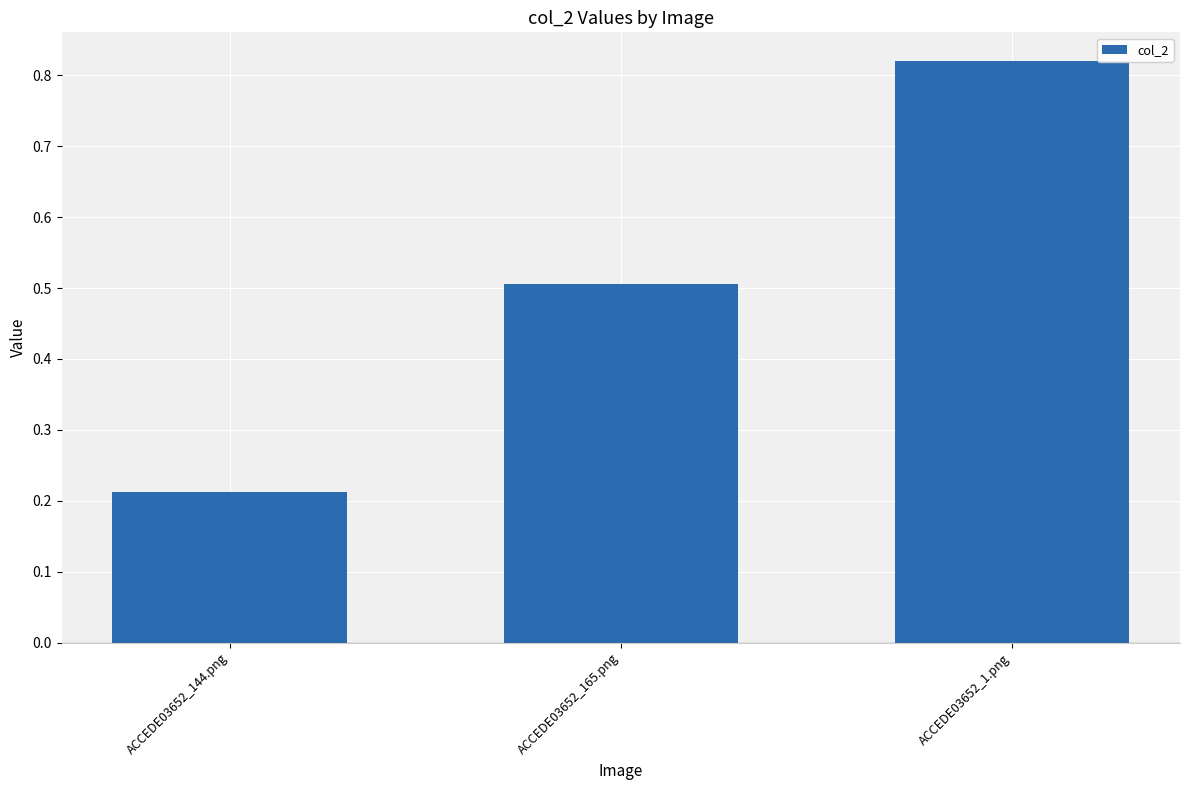

List the labels in order of value, largest first.

ACCEDE03652_1.png, ACCEDE03652_165.png, ACCEDE03652_144.png